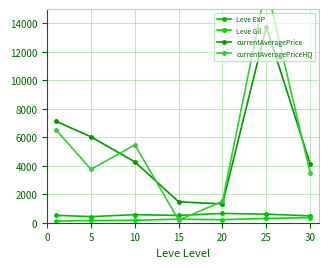

Reading left to right, transcribe all the data shown in this chart.

Leve EXP: 520.0	428.3	566.7	510.0	653.3	603.3	480.0
Leve Gil: 112.3	159.0	170.7	249.7	214.2	297.3	361.0
currentAveragePrice: 7126.7	6030.0	4269.2	1468.2	1320.7	13764.3	4140.2
currentAveragePriceHQ: 6524.0	3749.8	5466.7	186.7	1502.5	16644.5	3503.0